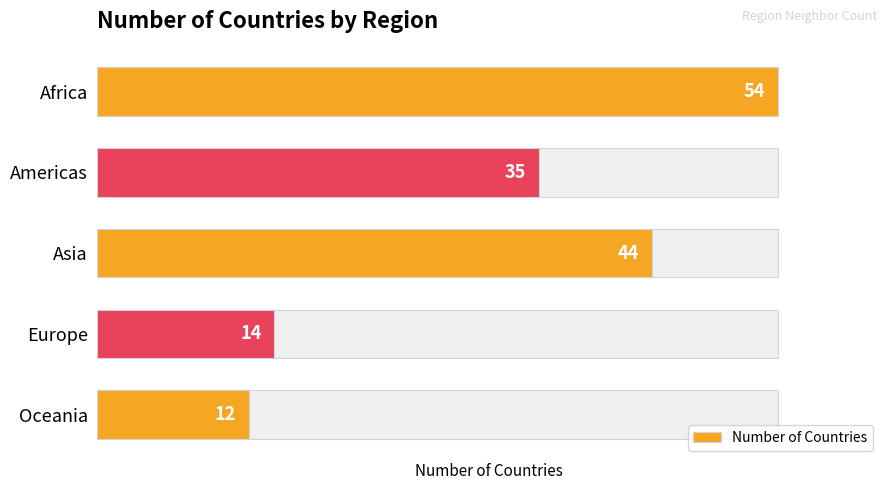

How many data points does each series have?

5